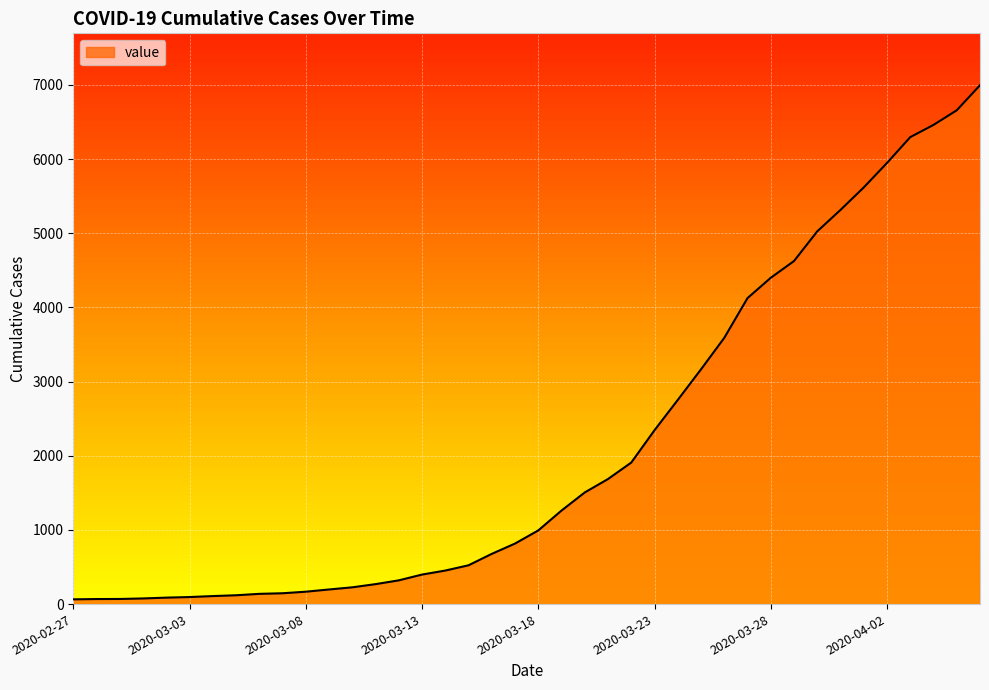

What is the difference between the maximum and minimum values?

6931